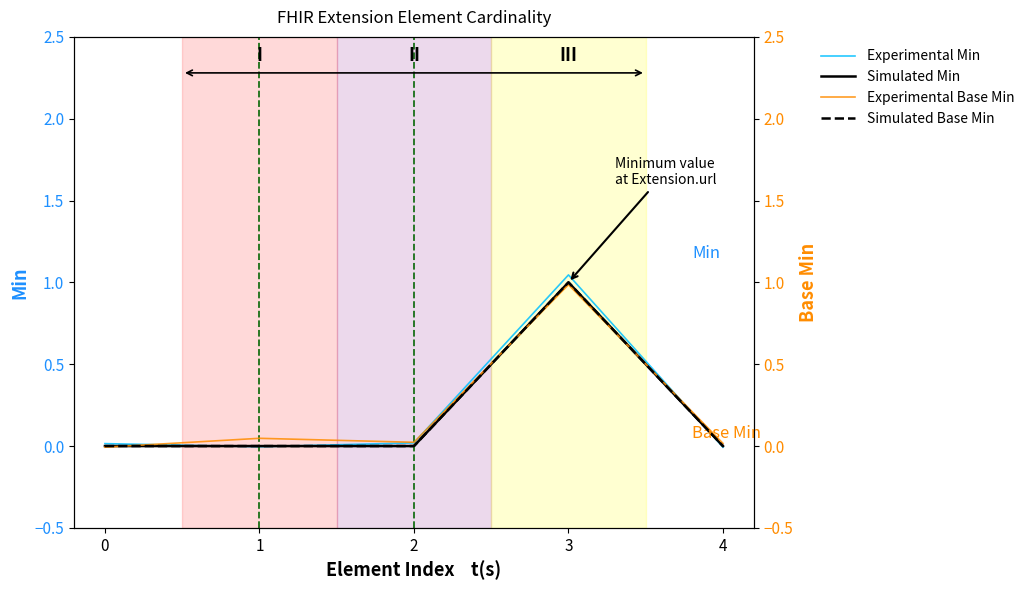

At how many categories does at least one series exceed 0?

5